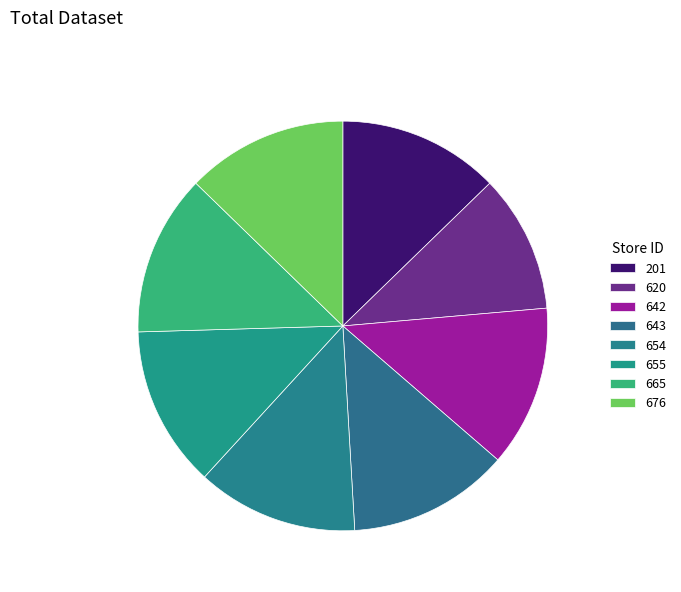

Is there any slice that represents more than half of the pie?

No